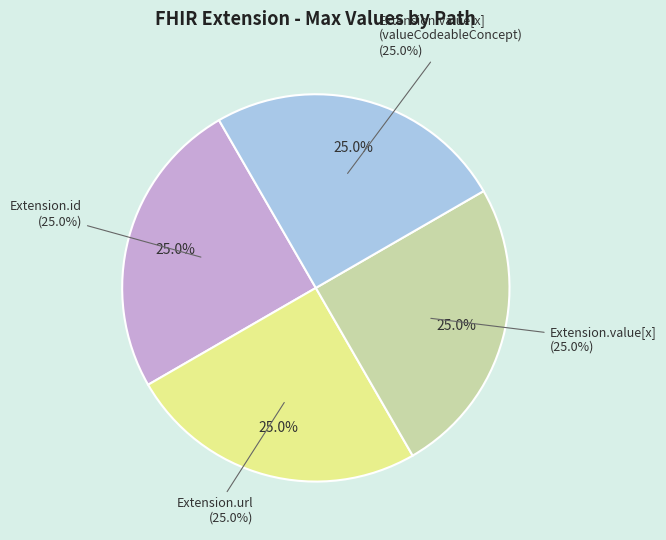

True or false: Extension.value[x] accounts for 1% of the total.

False